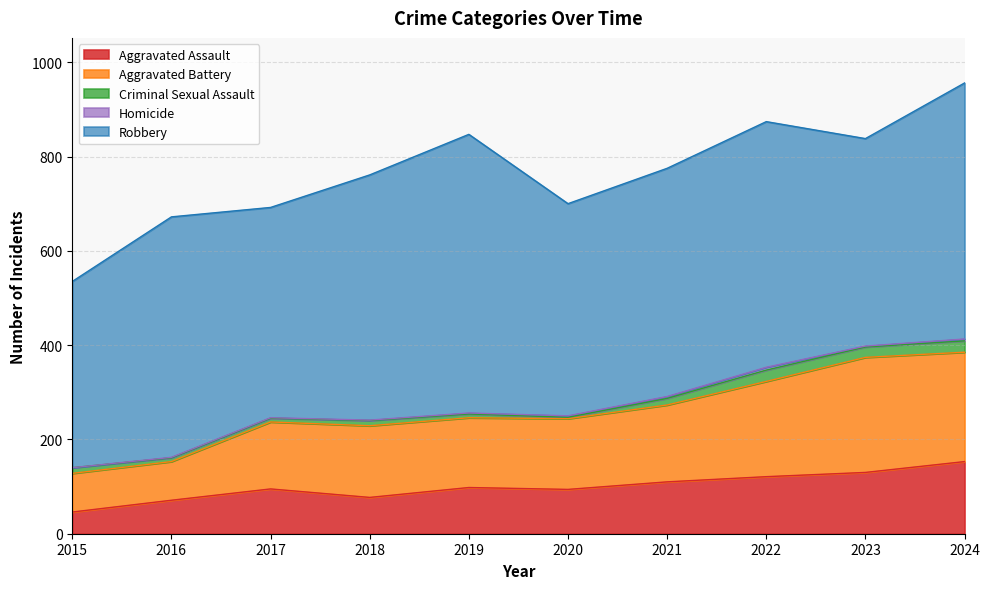

Which label corresponds to the smallest value in the chart?

2015